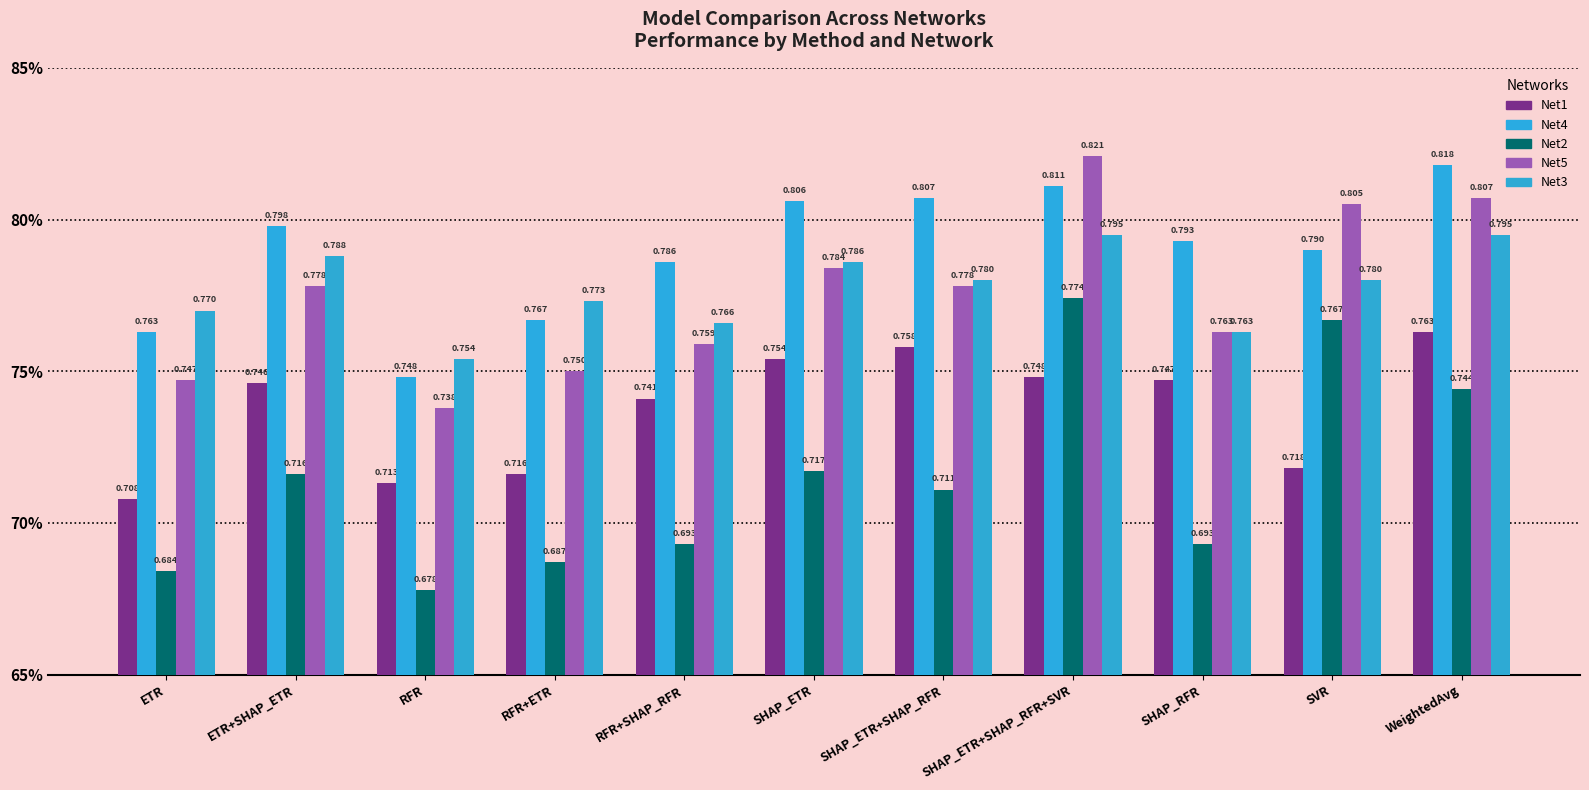

Reading left to right, what are all the values shown in this chart?

Net1: 0.7	0.7	0.7	0.7	0.7	0.8	0.8	0.7	0.7	0.7	0.8
Net4: 0.8	0.8	0.7	0.8	0.8	0.8	0.8	0.8	0.8	0.8	0.8
Net2: 0.7	0.7	0.7	0.7	0.7	0.7	0.7	0.8	0.7	0.8	0.7
Net5: 0.7	0.8	0.7	0.8	0.8	0.8	0.8	0.8	0.8	0.8	0.8
Net3: 0.8	0.8	0.8	0.8	0.8	0.8	0.8	0.8	0.8	0.8	0.8